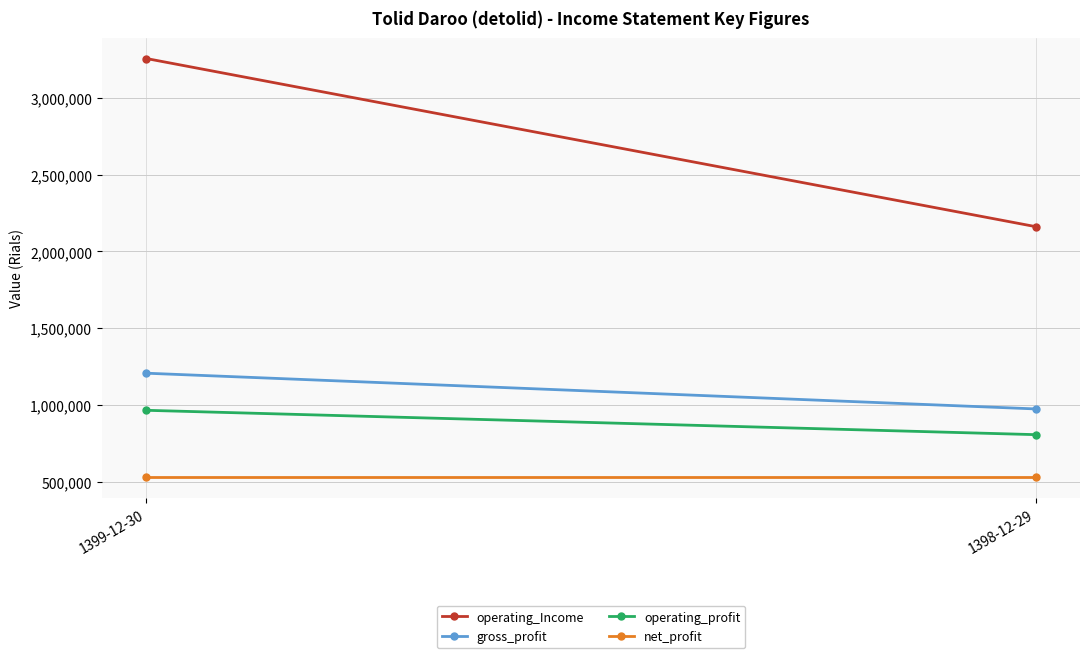

Is this an area chart (filled region under the line)?

No